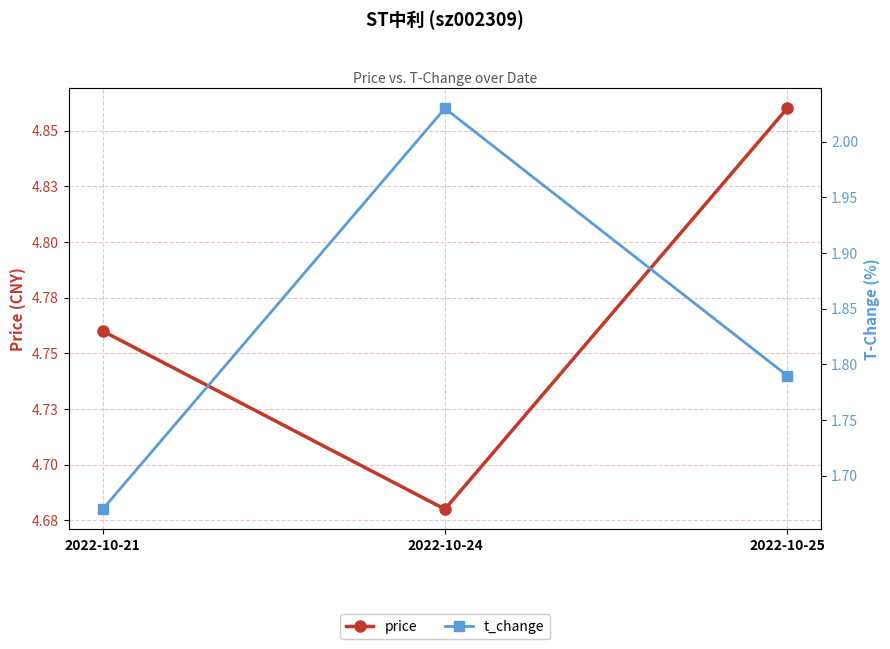

List the series in order of their overall mean, highest first.

price, t_change